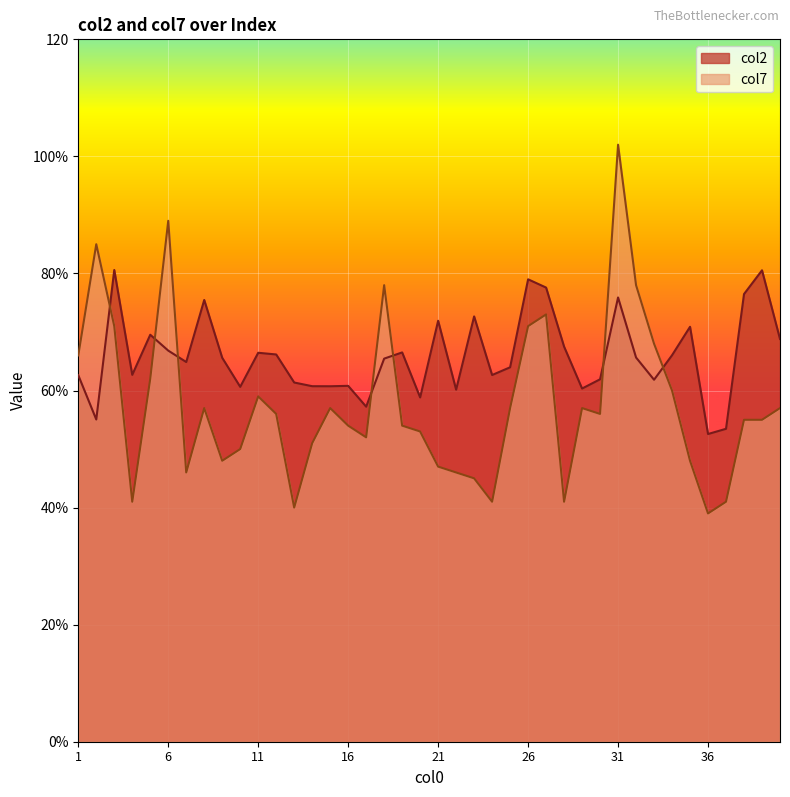

Rank the series by their average value, from lowest to highest.

col7, col2